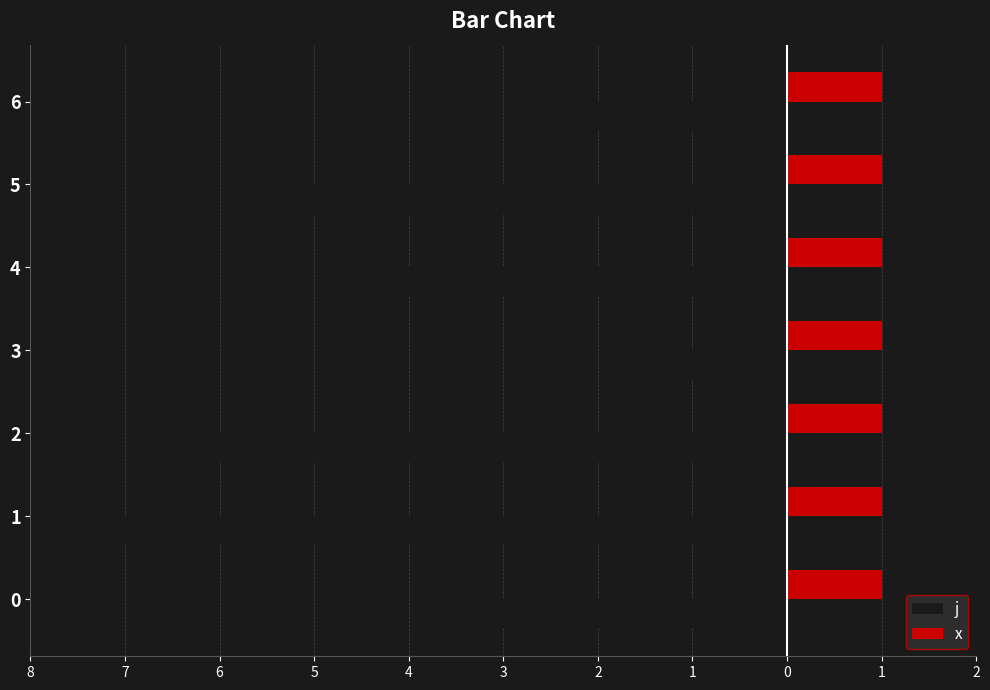

What are all the series names shown in the legend?

j, x